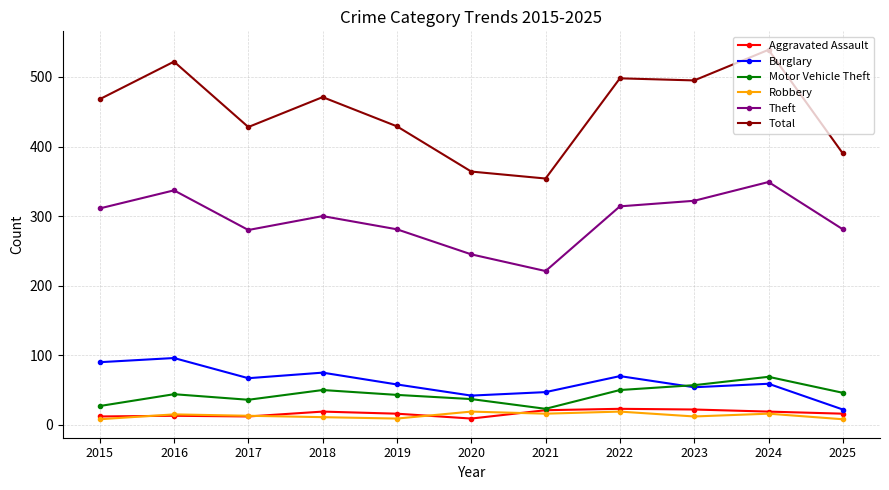

Is it true that Theft equals 482 at 2016?

False